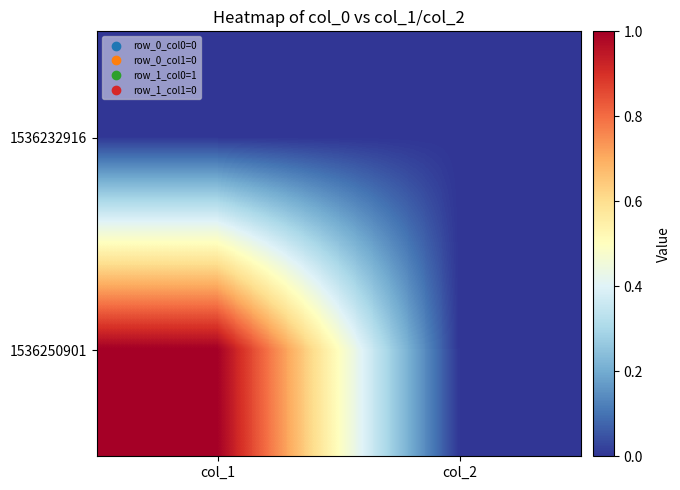

List the series in order of their peak value, highest first.

1536250901, 1536232916